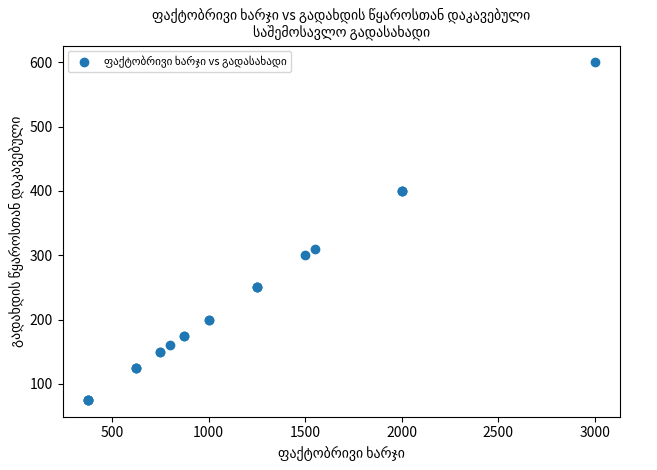

What Y value in the scatter plot is closest to 337?

310